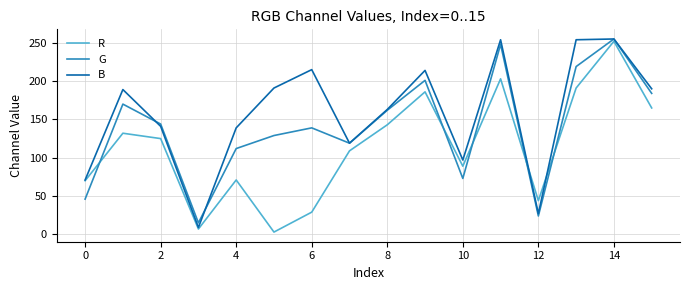

Which series ends up on top after the final intersection of R and G?

G